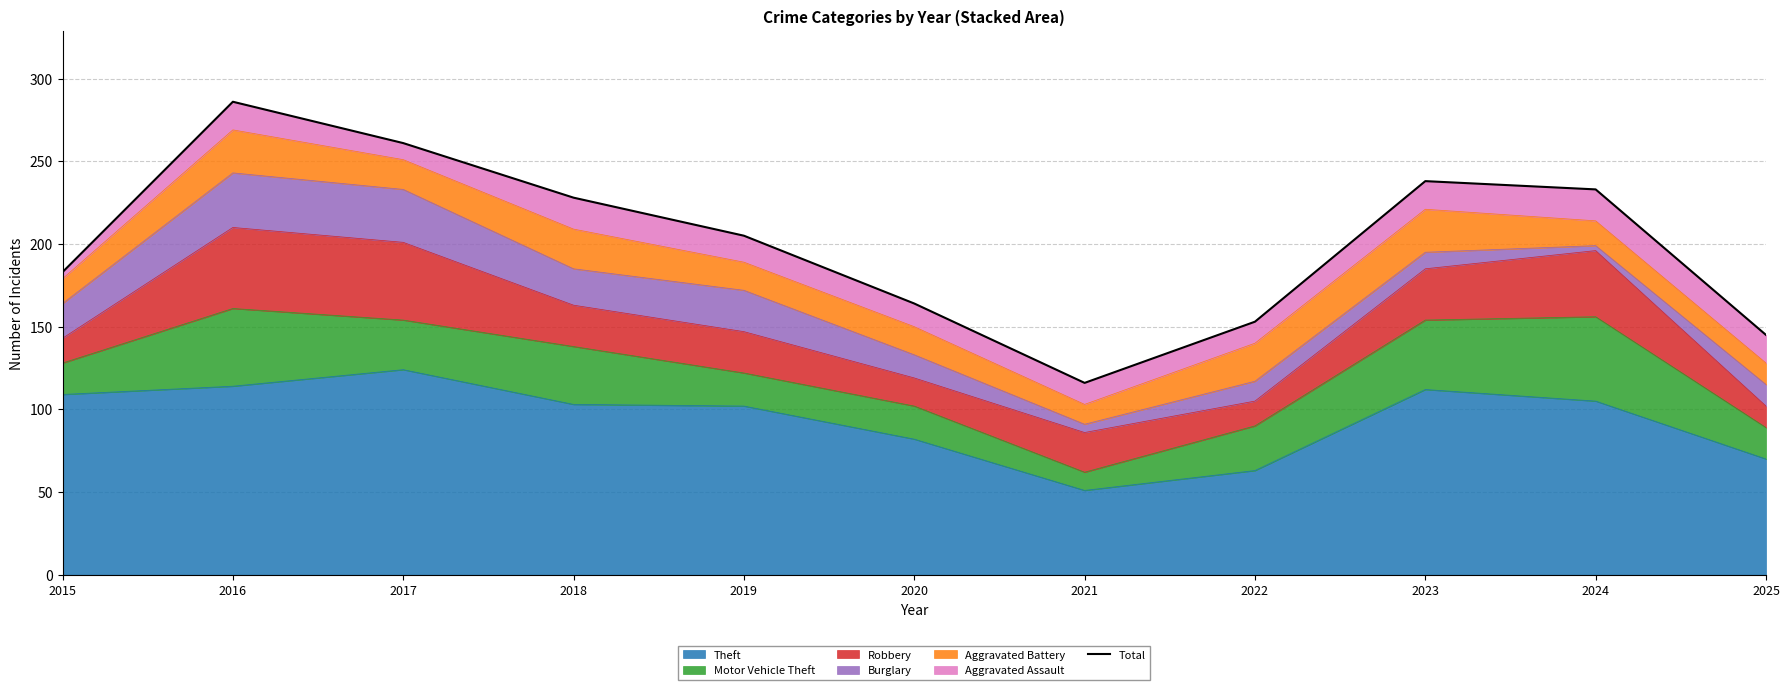

What value does the data have at 2019, to the nearest 10?

200